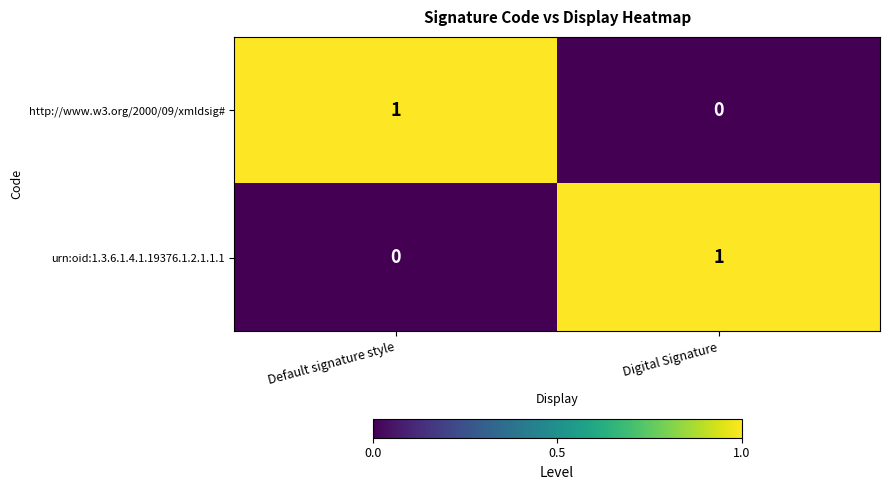

At which label is urn:oid:1.3.6.1.4.1.19376.1.2.1.1.1 closest to 0?

Default signature style